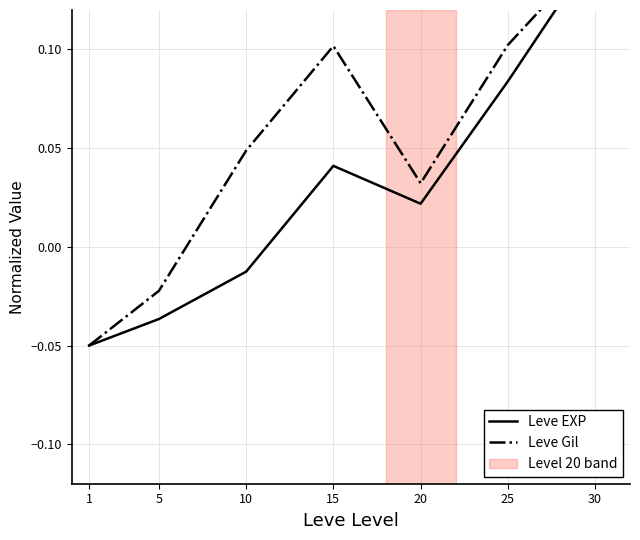

Which category has the highest value in the Leve EXP series?

30